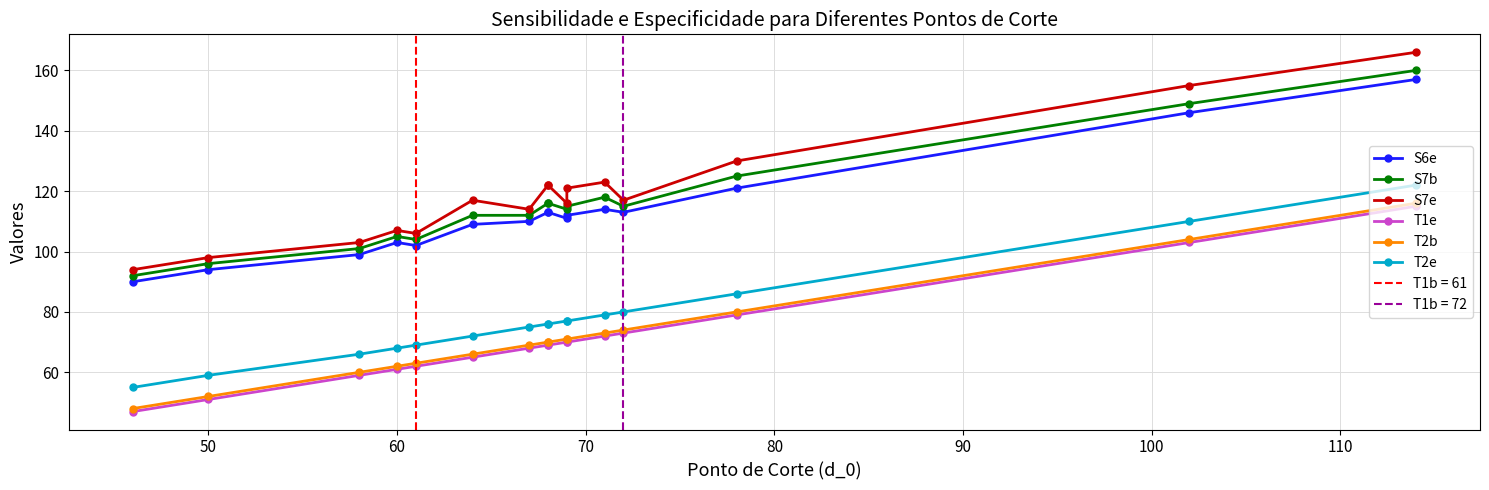

What are all the series names shown in the legend?

S6e, S7b, S7e, T1e, T2b, T2e